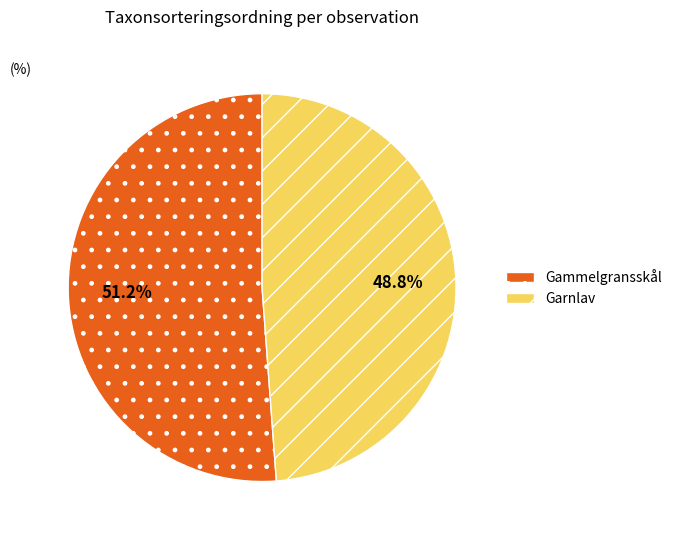

Which slice represents more than half of the pie?

Gammelgransskål